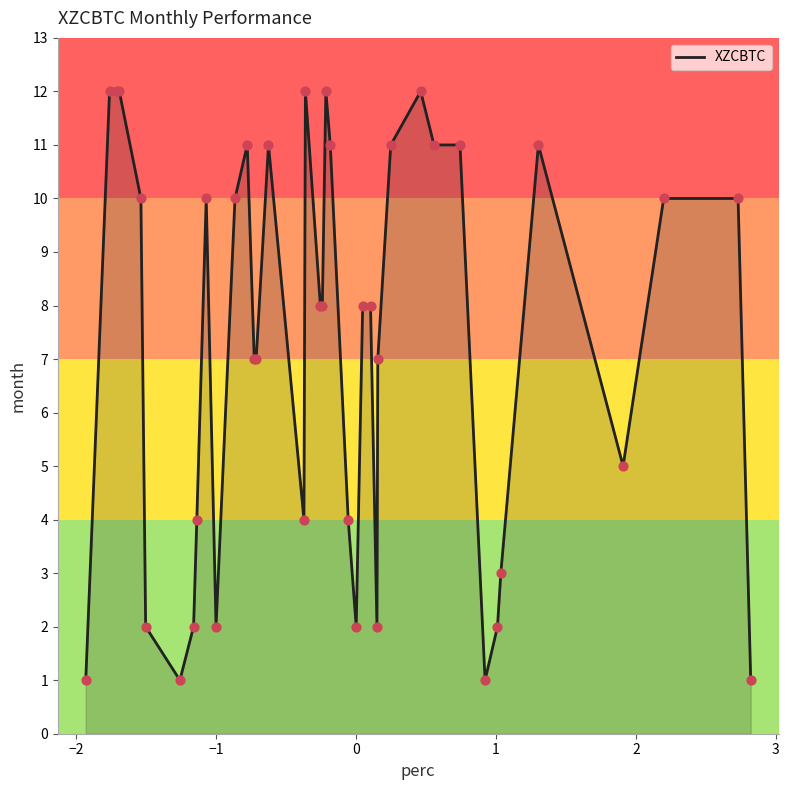

What is the maximum value shown in the chart?

12